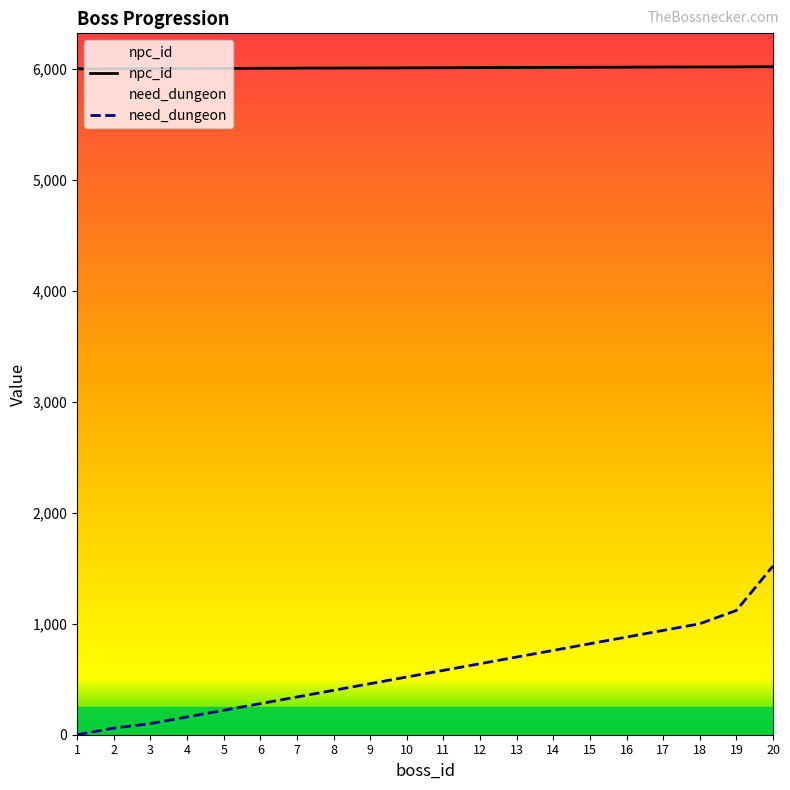

At which label does npc_id reach its minimum?

1